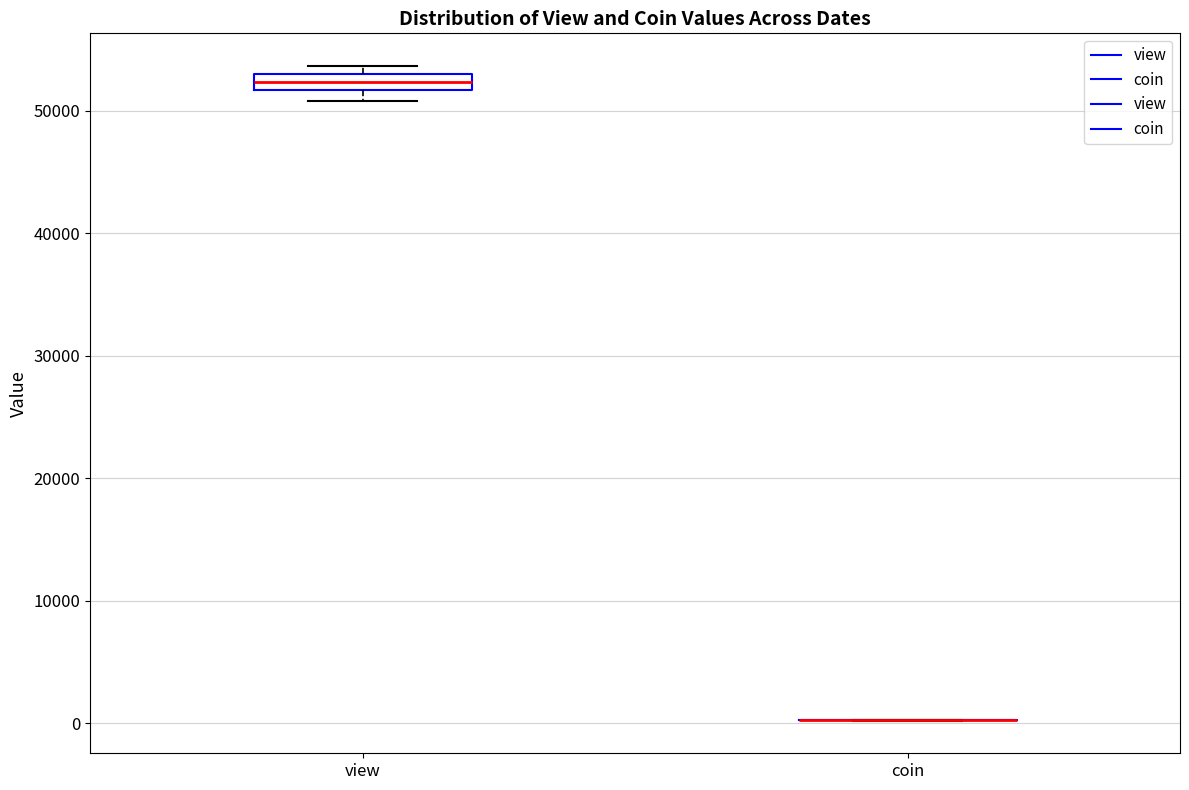

Which box is the tallest, from its lower edge to its upper edge?

view